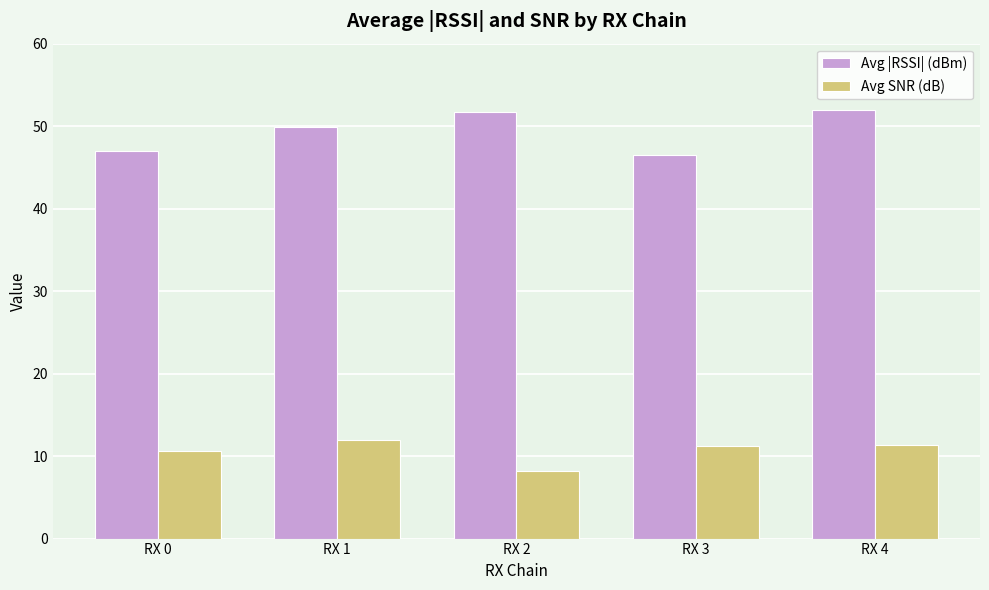

At which label is Avg |RSSI| (dBm) closest to 49?

RX 1